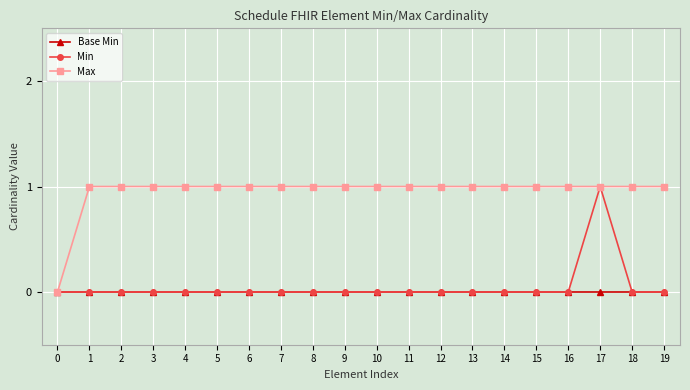

What is the total value across all series at 17?

2